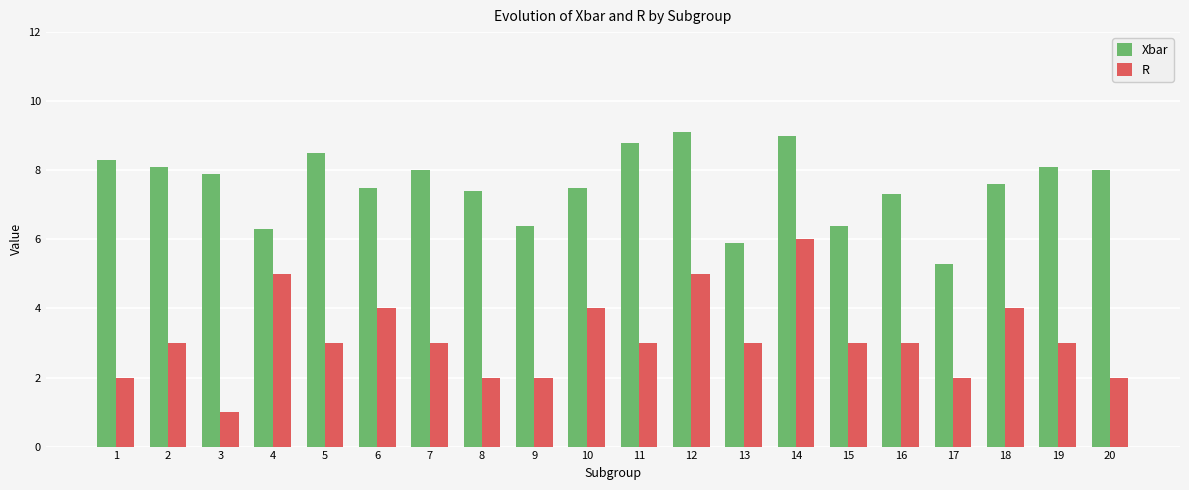

Rank the series by their maximum value, from highest to lowest.

Xbar, R